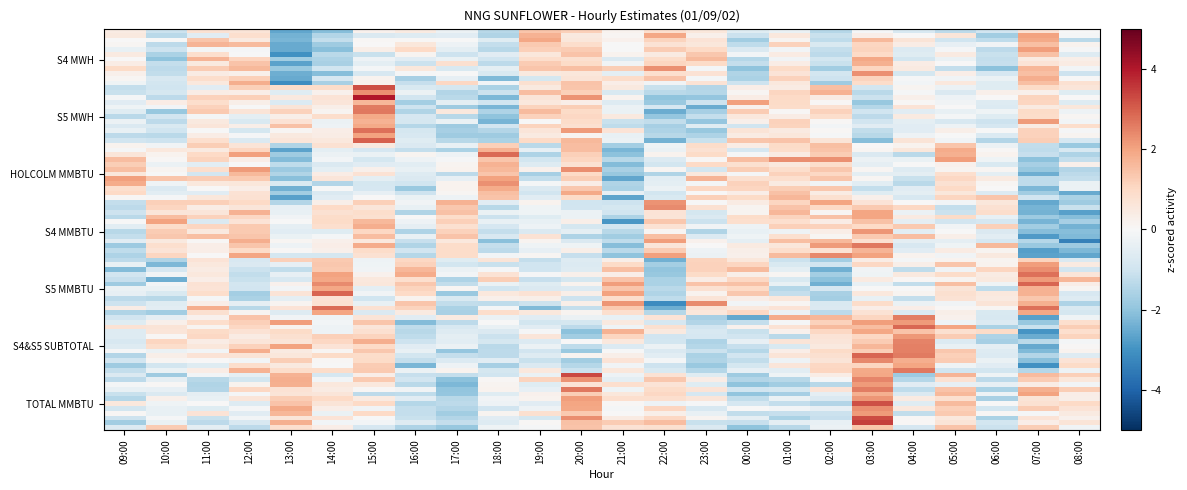

Between 16:00 and 02:00, which is larger?

16:00